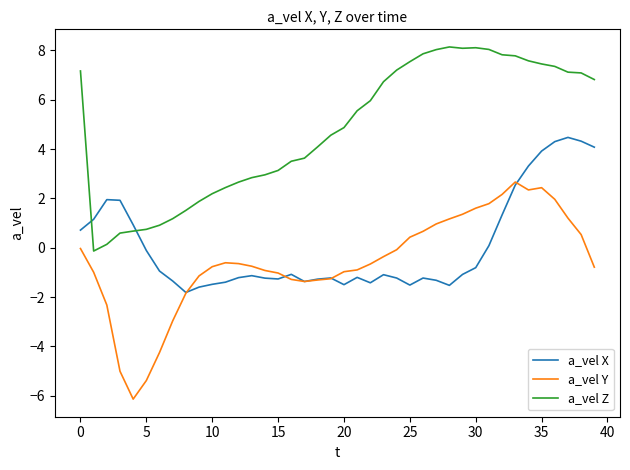

What is the minimum value shown in the chart?

-6.1